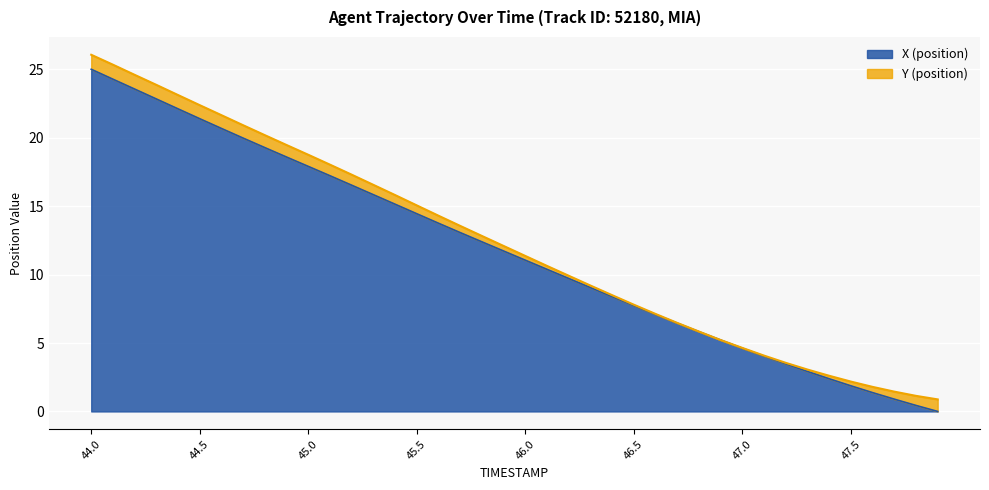

Count the number of values greater than 11.

21